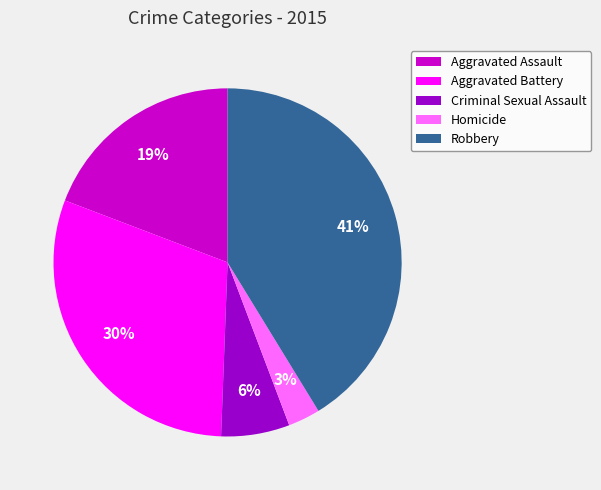

Is there a majority slice in this chart?

No